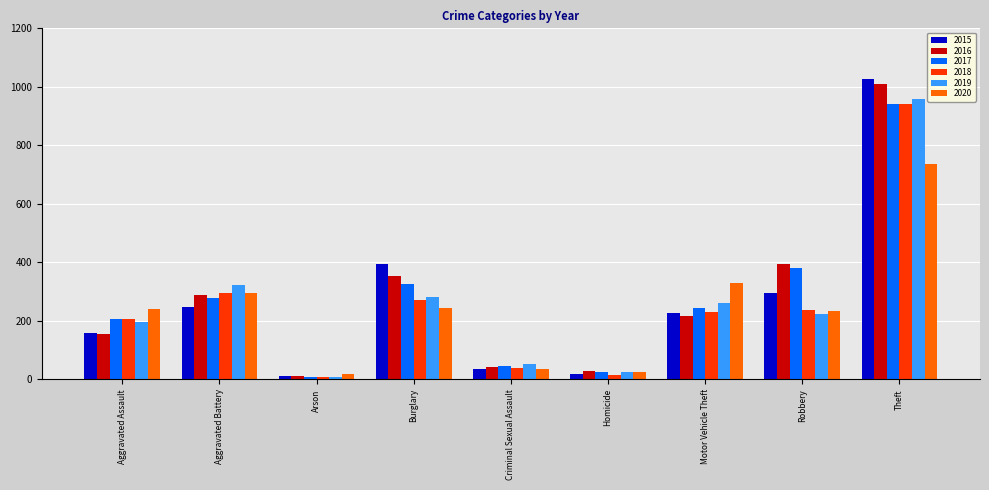

What is the difference between the highest and lowest values at Criminal Sexual Assault?

17